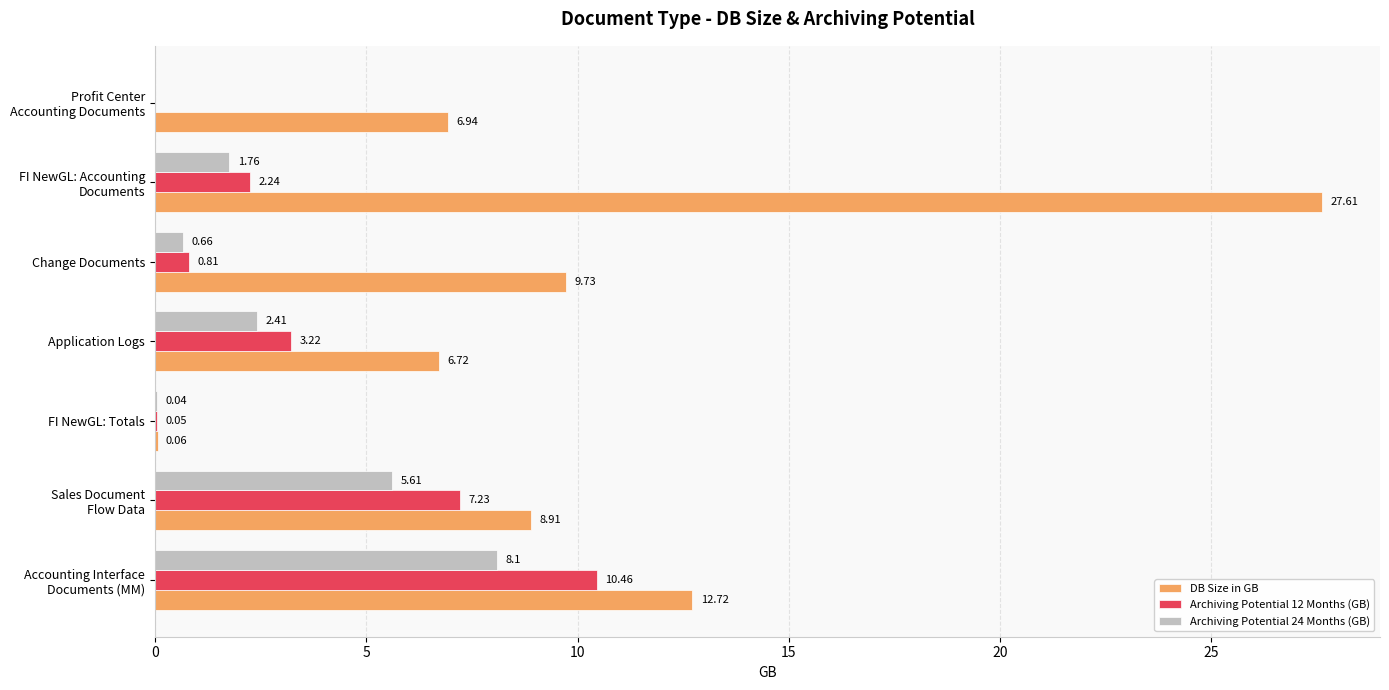

At which label is Archiving Potential 12 Months (GB) closest to 5?

Application Logs